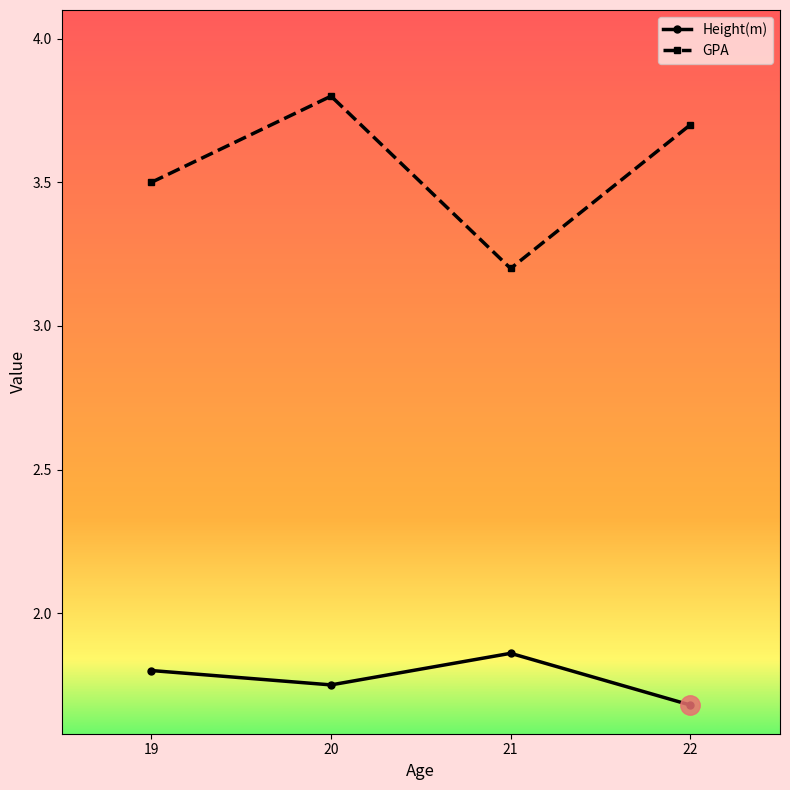

True or false: GPA and Height(m) intersect in this chart.

False